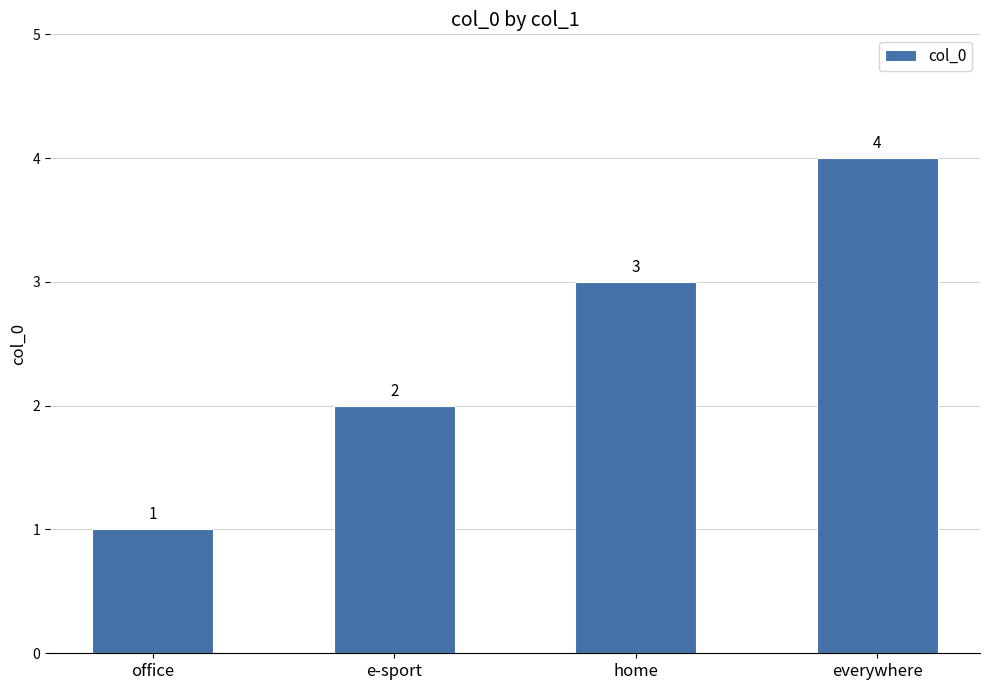

Read the value at home.

3